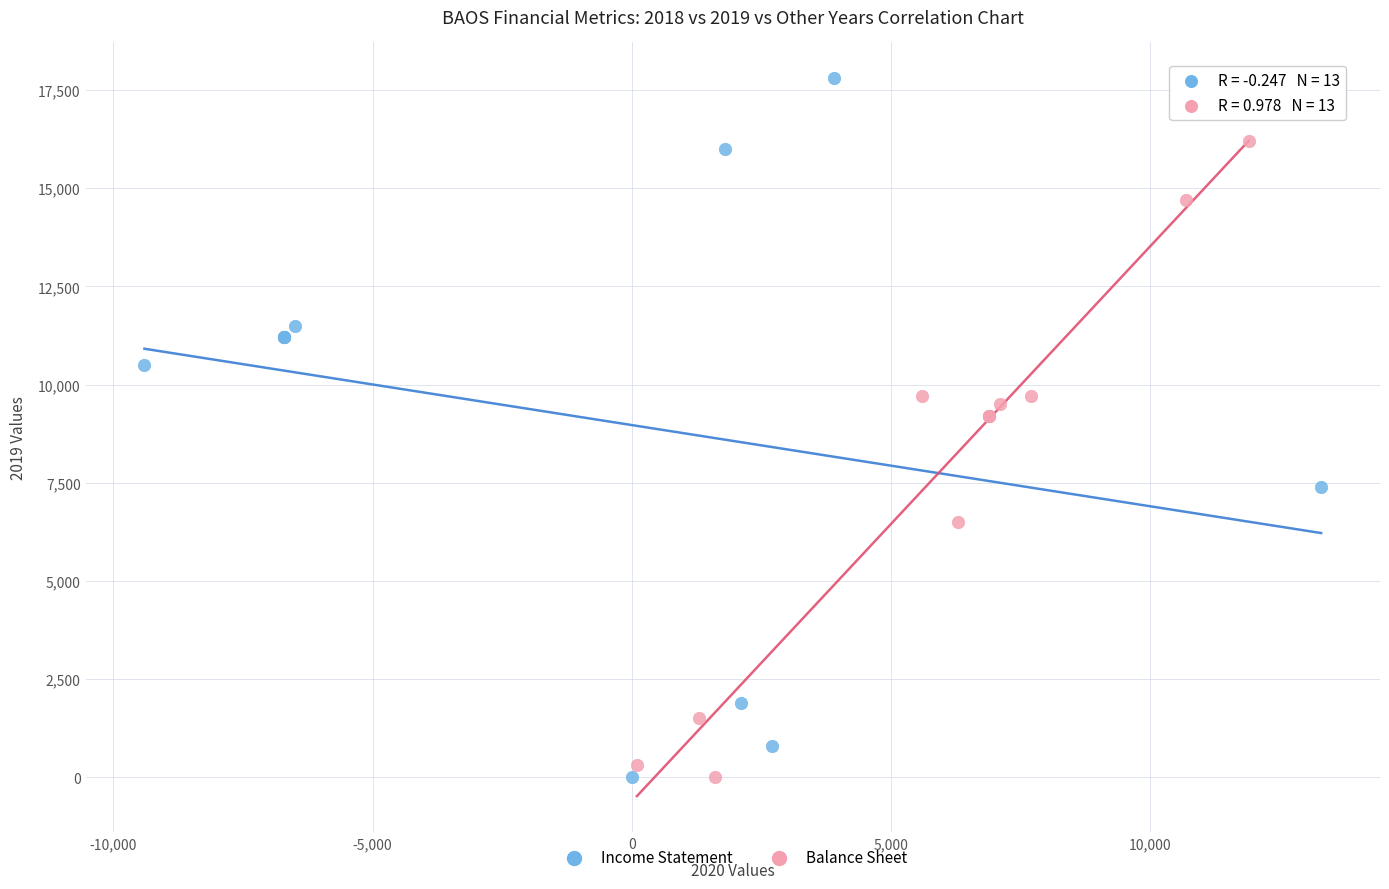

Which series has the widest spread of Y values?

Income Statement